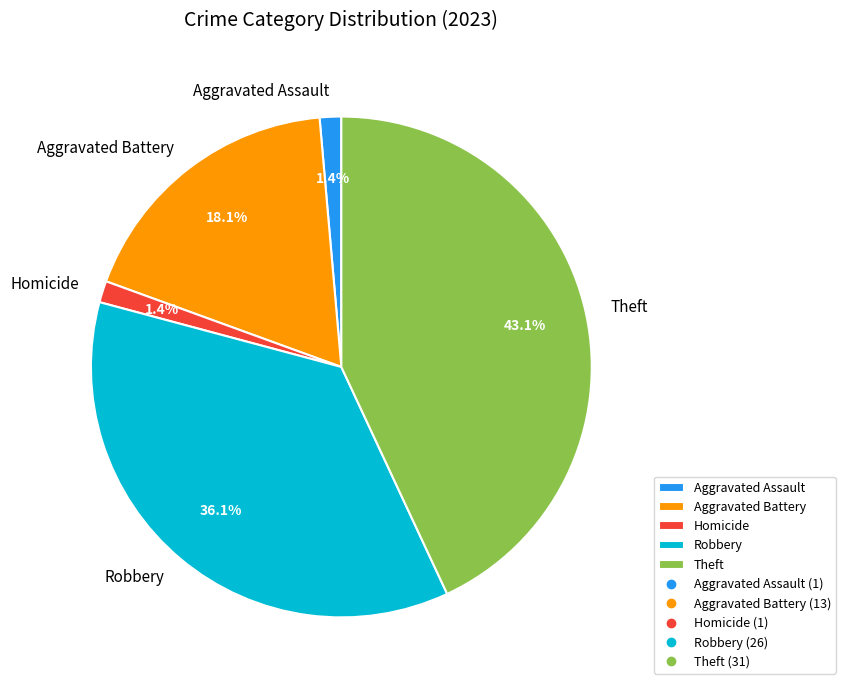

Combined, do Aggravated Assault and Theft account for over 50%?

No